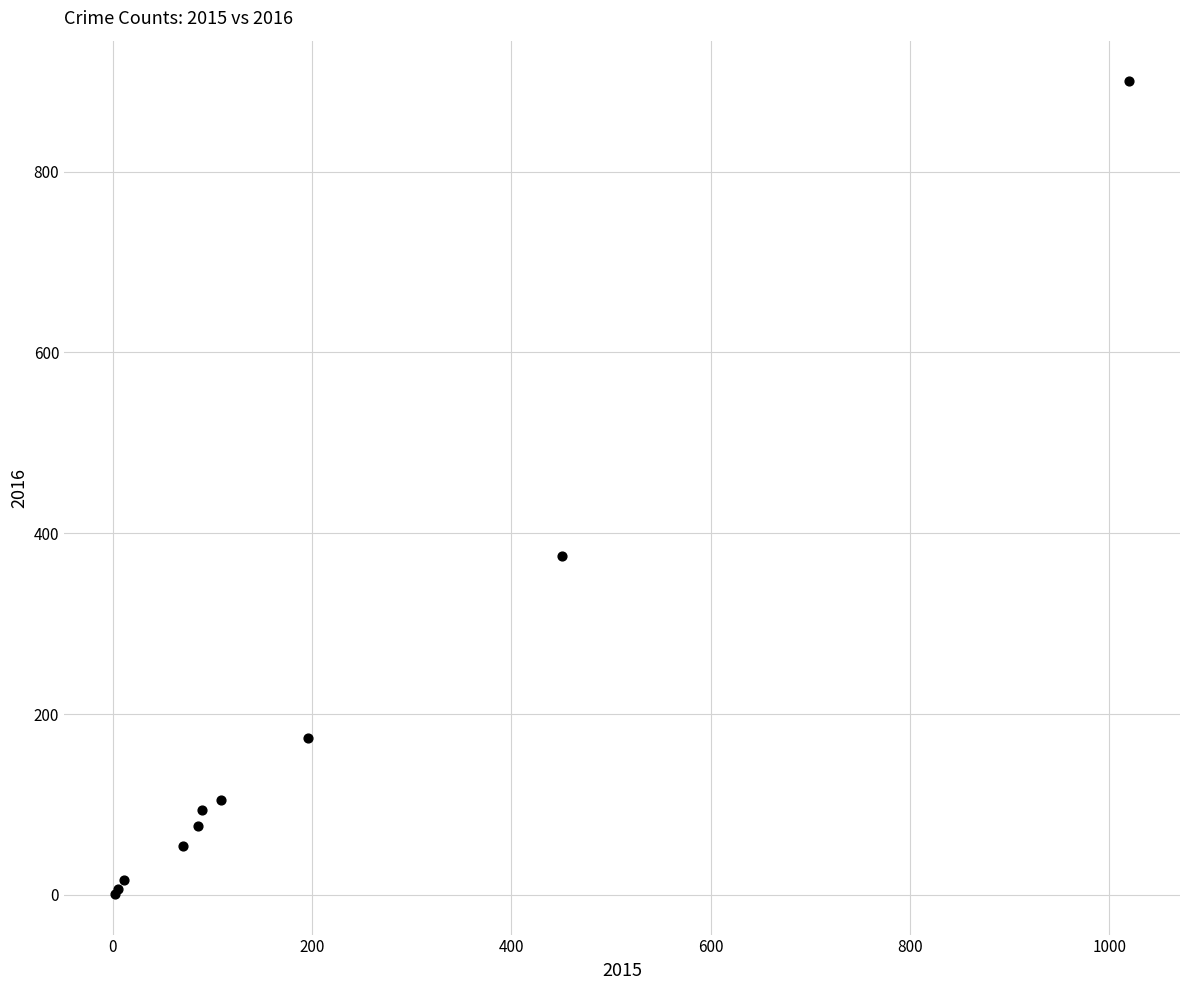

What Y value in the scatter plot is closest to 450?

375